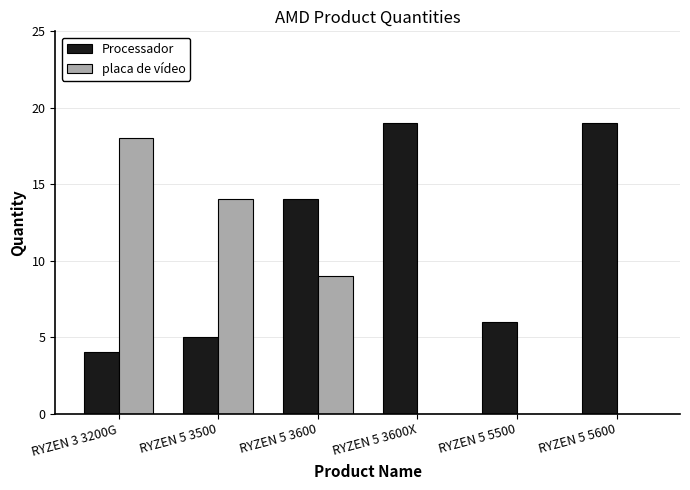

Is the value of placa de vídeo at RYZEN 3 3200G greater than the value of Processador at RYZEN 3 3200G?

Yes